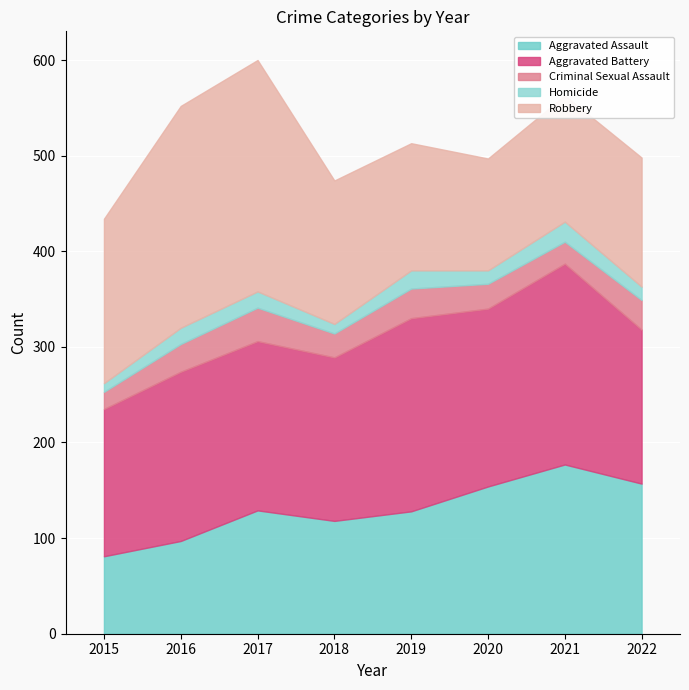

Reading left to right, extract all data points from this chart.

Aggravated Assault: 2015=81	2016=97	2017=129	2018=118	2019=128	2020=154	2021=177	2022=157
Aggravated Battery: 2015=154	2016=177	2017=177	2018=171	2019=202	2020=186	2021=210	2022=161
Criminal Sexual Assault: 2015=18	2016=29	2017=35	2018=25	2019=31	2020=26	2021=23	2022=31
Homicide: 2015=9	2016=17	2017=17	2018=10	2019=19	2020=14	2021=21	2022=14
Robbery: 2015=172	2016=232	2017=242	2018=150	2019=133	2020=117	2021=132	2022=135